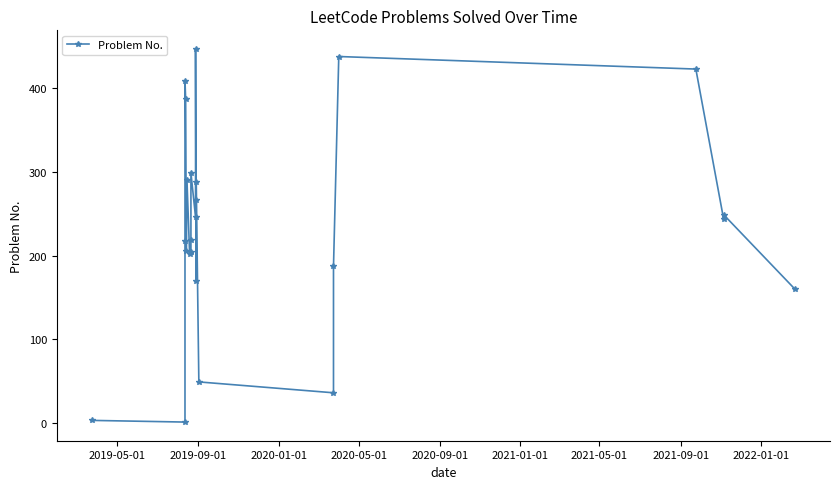

Does the chart have visible grid lines?

No